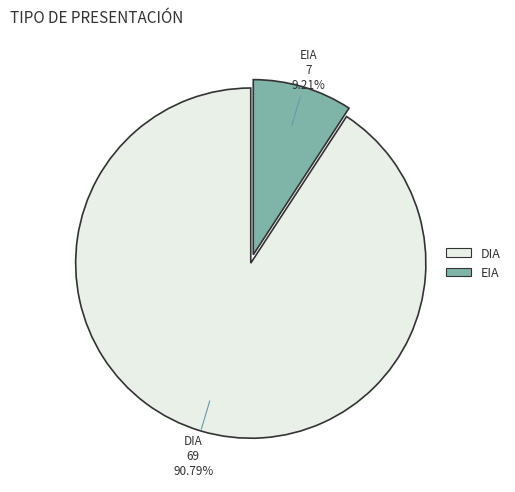

How much of the chart is everything except DIA?

9.2%